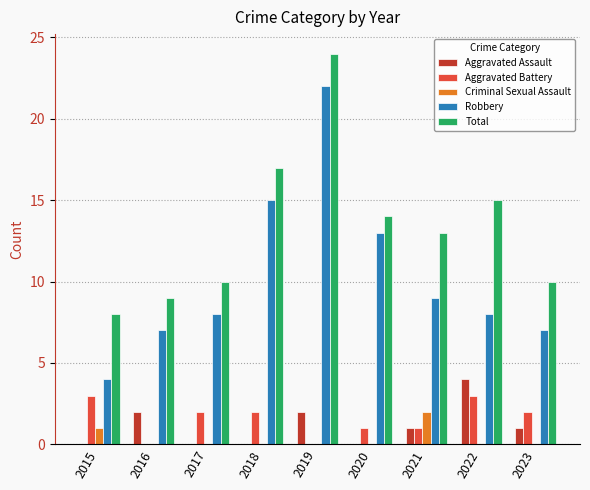

What is the sum of the Criminal Sexual Assault values at 2016 and 2021?

2